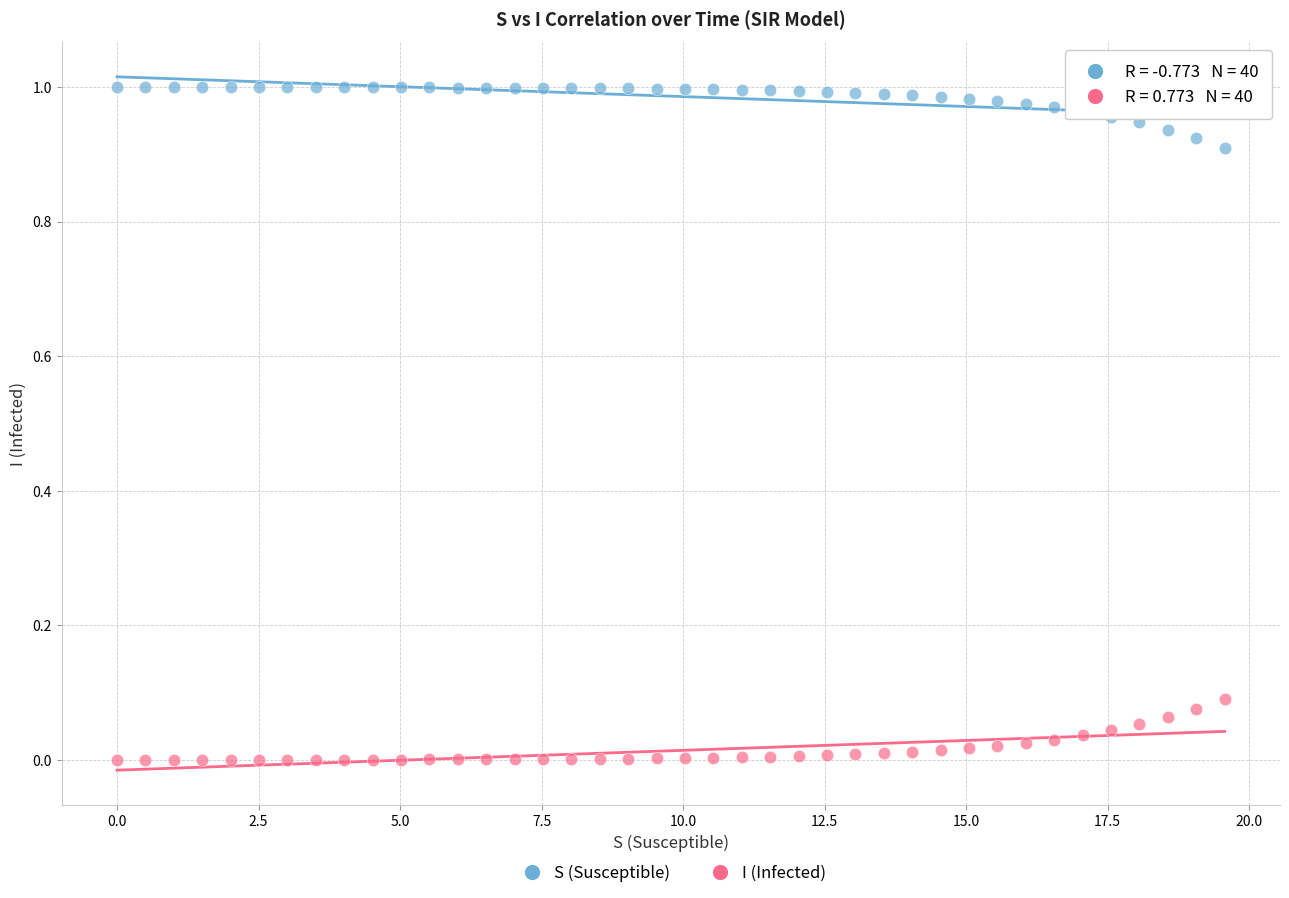

Which series reaches the minimum Y coordinate?

I (Infected)